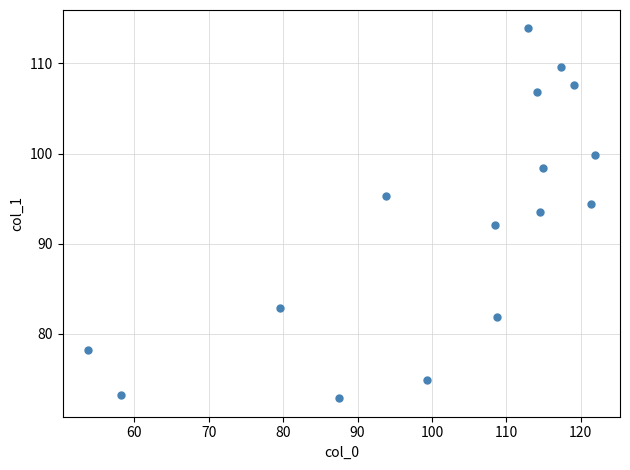

What is the range of X values (max minus min)?

68.1